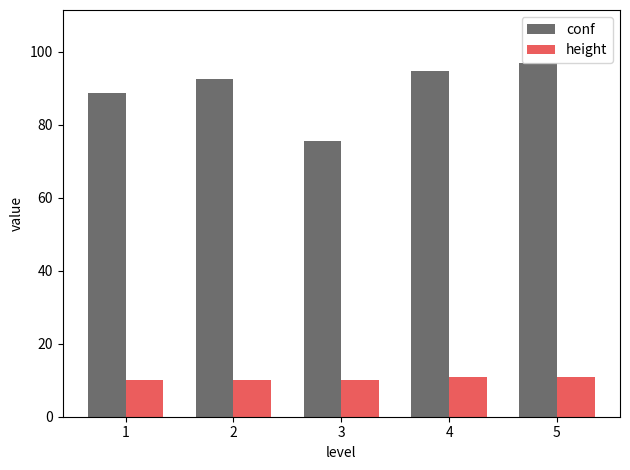

Rank the series by their average value, from highest to lowest.

conf, height